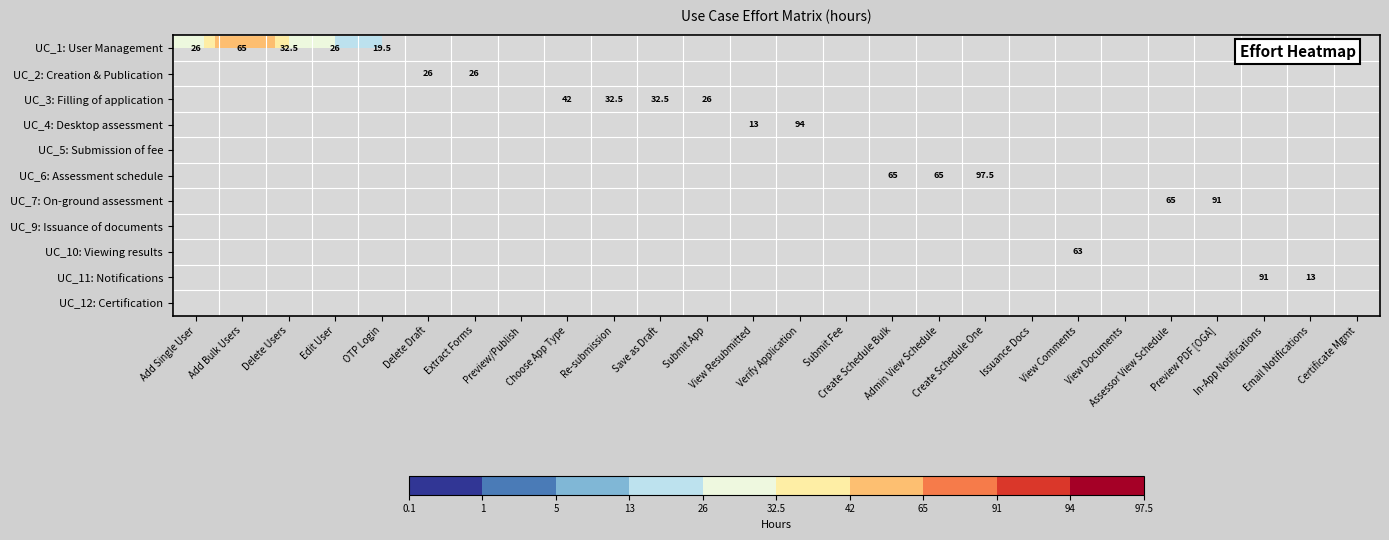

Between OTP Login and Assessor View Schedule, which is larger?

OTP Login